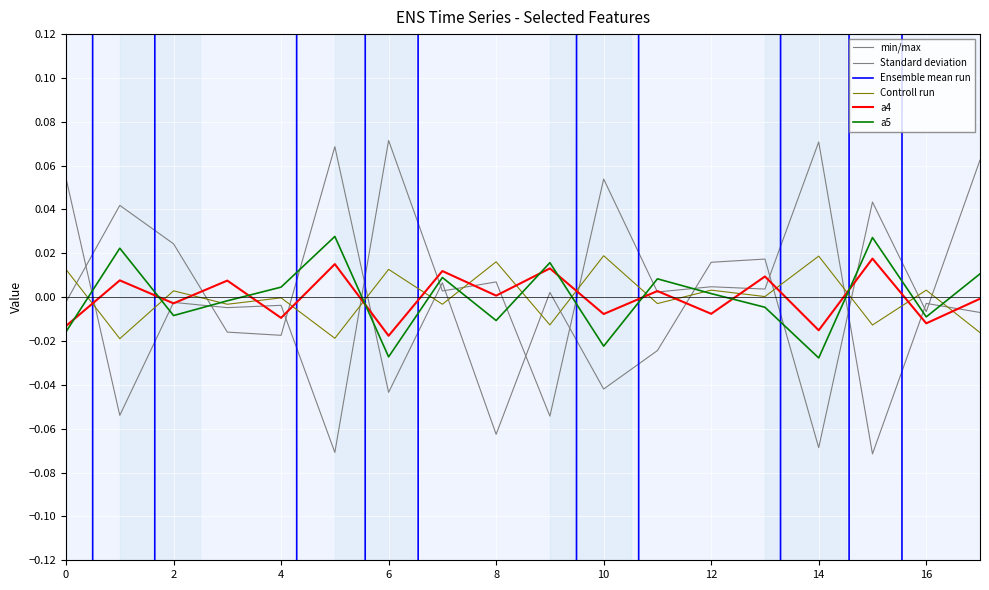

Reading left to right, what are all the values shown in this chart?

min/max: 0.1	-0.1	-0.0	-0.0	-0.0	-0.1	0.1	0.0	0.0	-0.1	0.1	0.0	0.0	0.0	0.1	-0.1	-0.0	-0.0
Standard deviation: -0.0	0.0	0.0	-0.0	-0.0	0.1	-0.0	0.0	-0.1	0.0	-0.0	-0.0	0.0	0.0	-0.1	0.0	-0.0	0.1
Ensemble mean run: 162.3	-165.3	88.6	32.0	69.0	-168.7	129.9	-106.7	-41.1	-162.3	165.3	-88.6	-32.0	-69.0	168.7	-129.9	106.7	41.1
Controll run: 0.0	-0.0	0.0	-0.0	-0.0	-0.0	0.0	-0.0	0.0	-0.0	0.0	-0.0	0.0	0.0	0.0	-0.0	0.0	-0.0
a4: -0.0	0.0	-0.0	0.0	-0.0	0.0	-0.0	0.0	0.0	0.0	-0.0	0.0	-0.0	0.0	-0.0	0.0	-0.0	-0.0
a5: -0.0	0.0	-0.0	-0.0	0.0	0.0	-0.0	0.0	-0.0	0.0	-0.0	0.0	0.0	-0.0	-0.0	0.0	-0.0	0.0